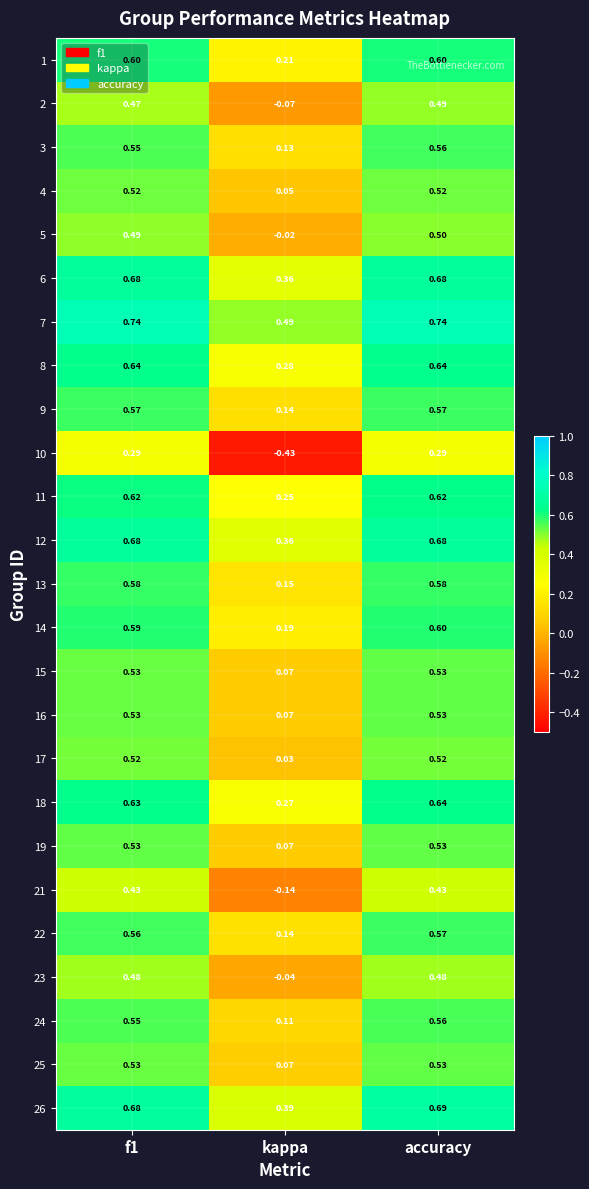

How many data points does each series have?

3